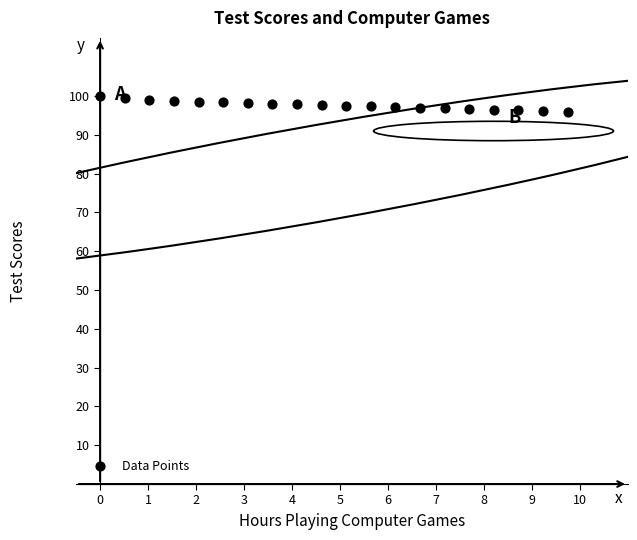

What is the range of X values (max minus min)?

9.7